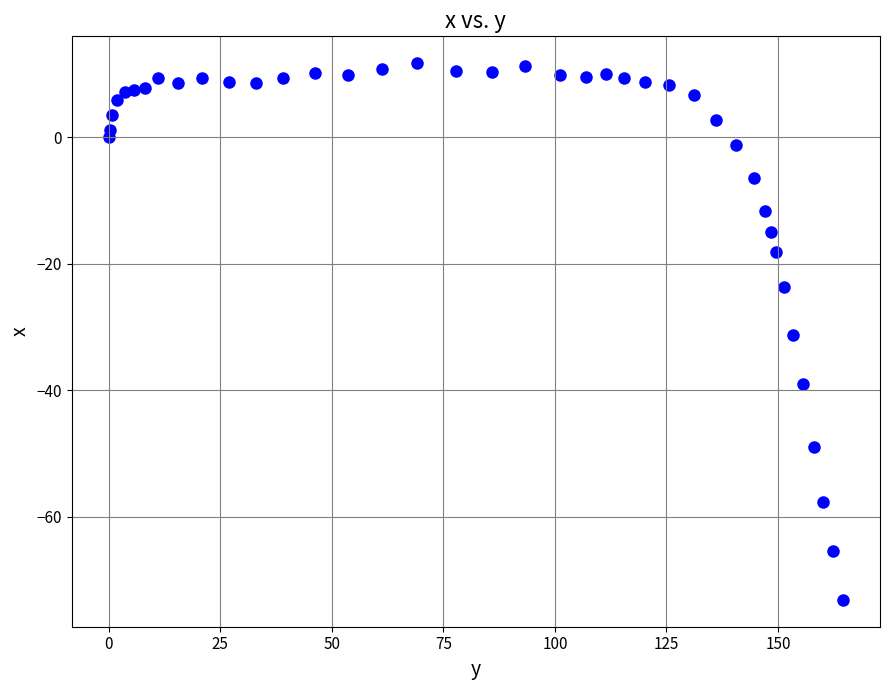

What Y value in the scatter plot is closest to -30?

-31.3